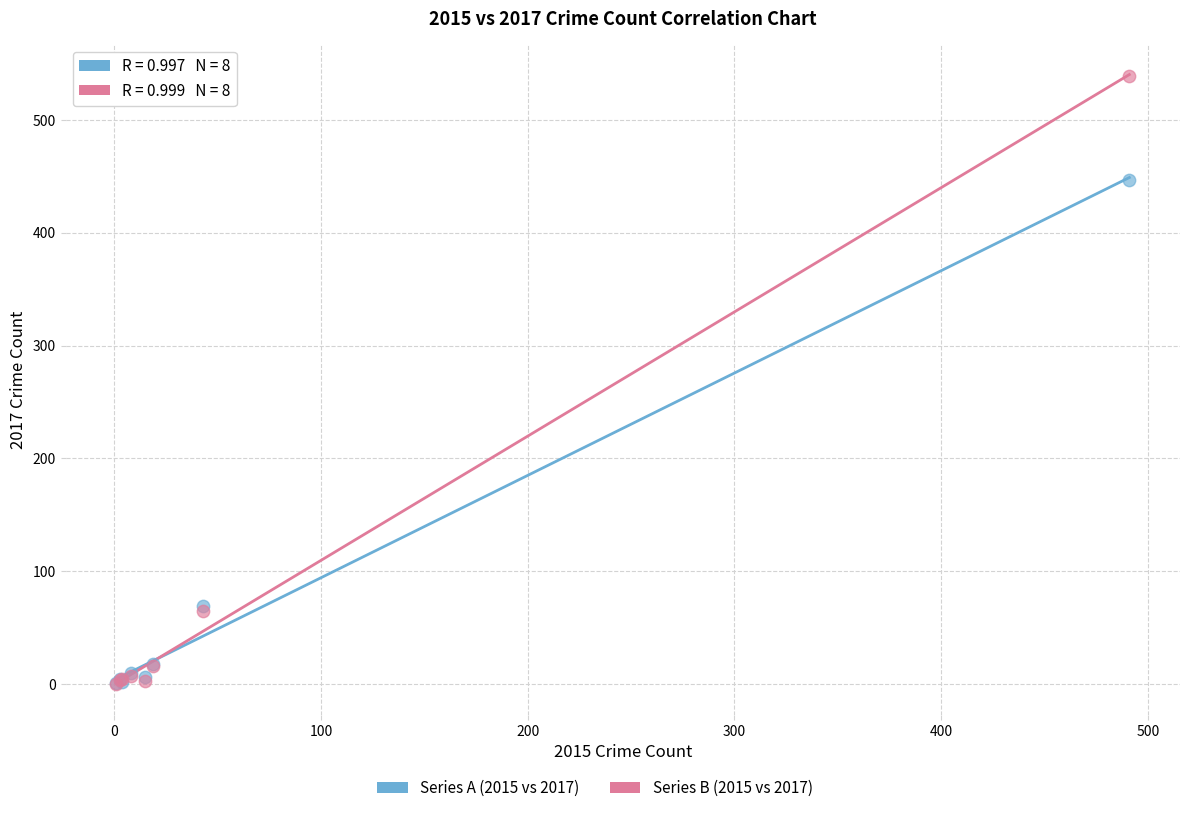

Across all series, what Y value is closest to 269?

447